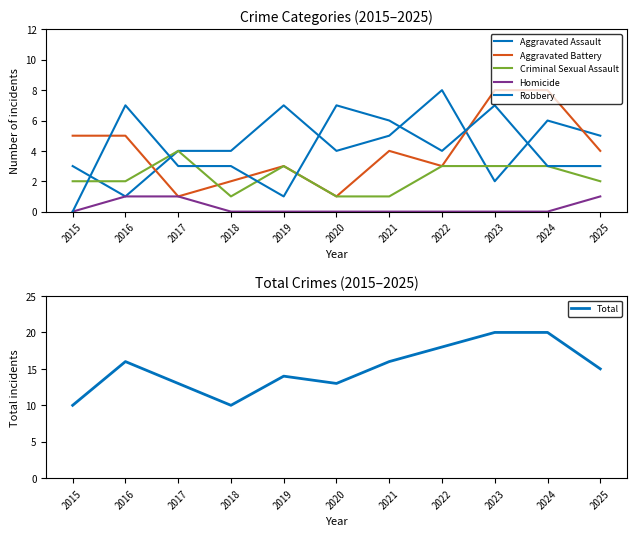

Reading left to right, what are all the values shown in this chart?

Aggravated Assault: 3	1	4	4	7	4	5	8	2	6	5
Aggravated Battery: 5	5	1	2	3	1	4	3	8	8	4
Criminal Sexual Assault: 2	2	4	1	3	1	1	3	3	3	2
Homicide: 0	1	1	0	0	0	0	0	0	0	1
Robbery: 0	7	3	3	1	7	6	4	7	3	3
Total: 10	16	13	10	14	13	16	18	20	20	15